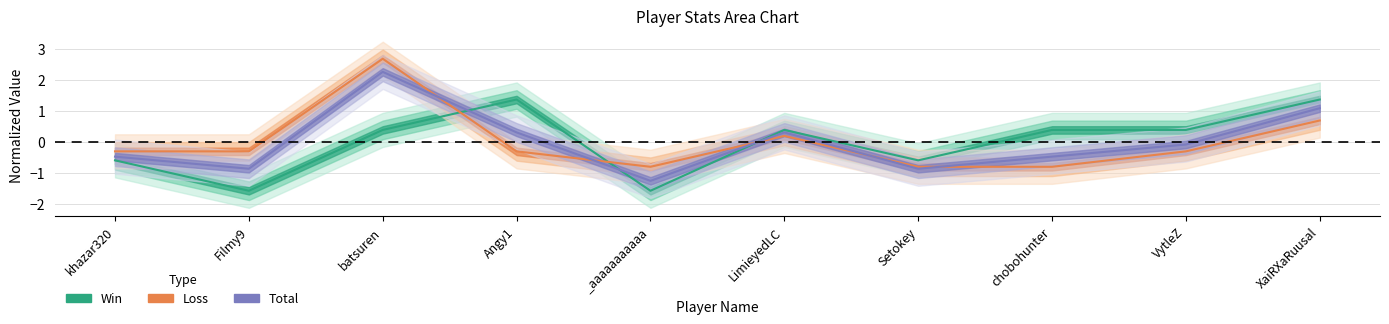

What is the label of the 5th point from the left?

_aaaaaaaaaaa